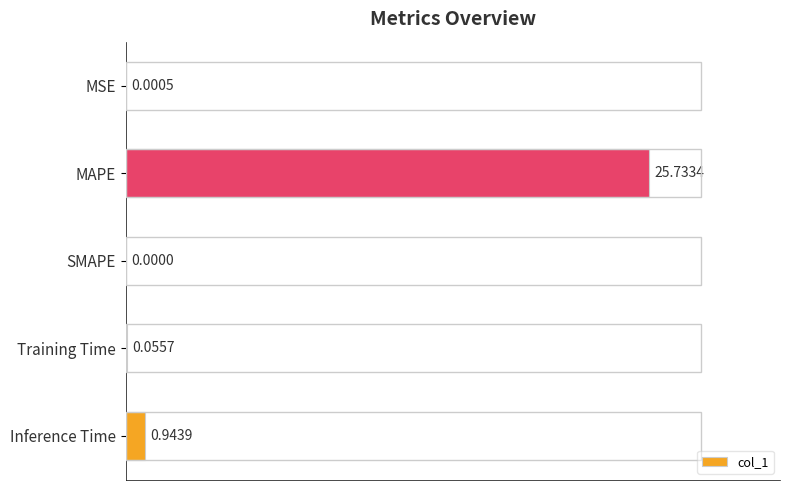

What is the sum of all values?

26.7